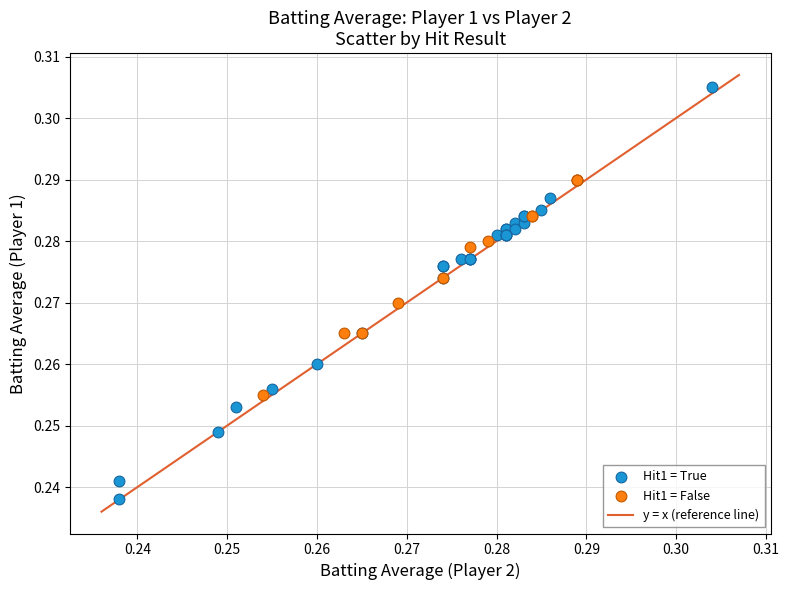

Which series contains the highest Y value?

Hit1 = True